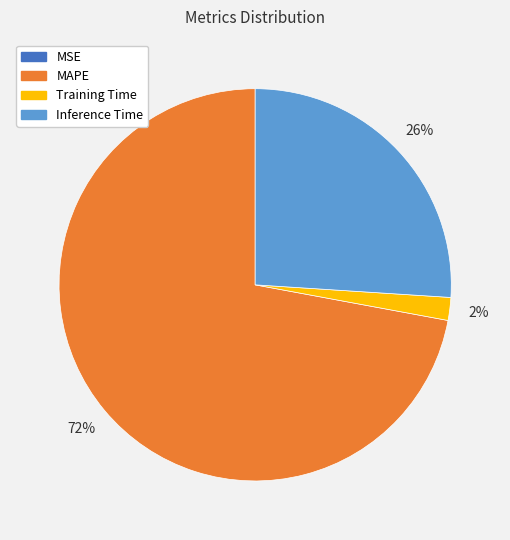

Is there a majority slice in this chart?

Yes